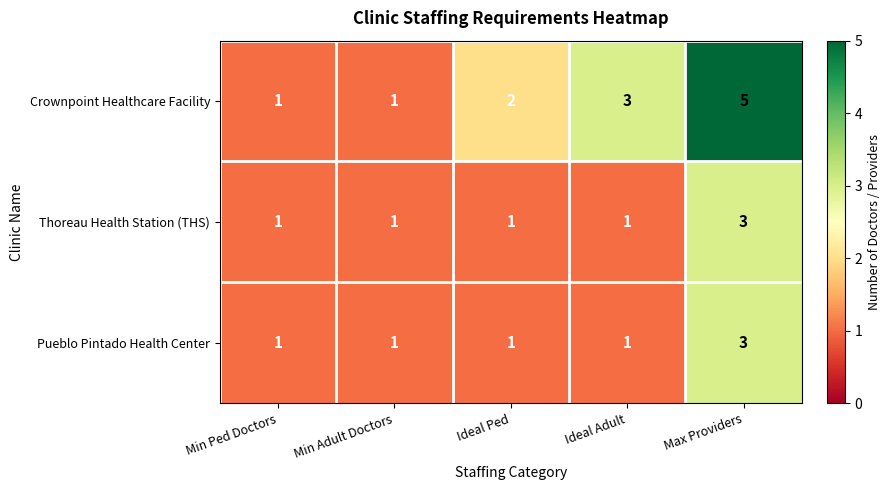

At which category is the sum across all series the highest?

Max Providers